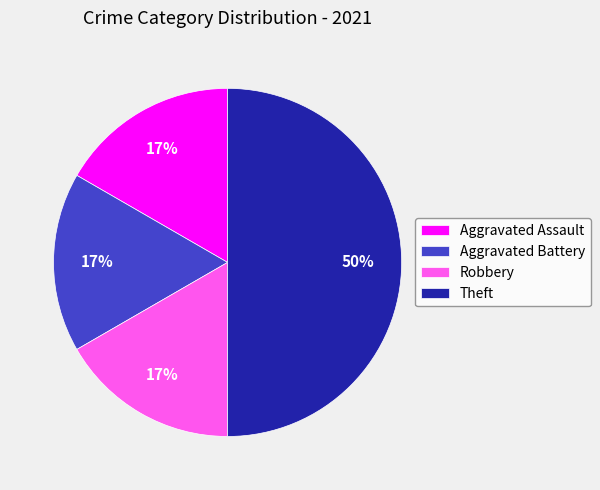

What is the largest slice in the pie chart?

Theft